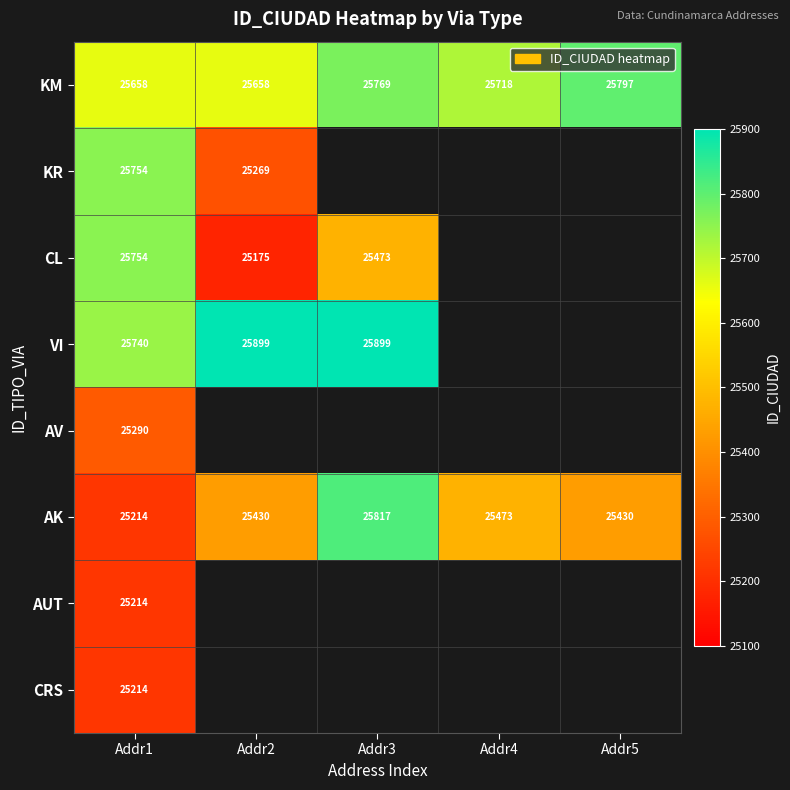

Between Addr1 and Addr4, which is larger?

Addr4